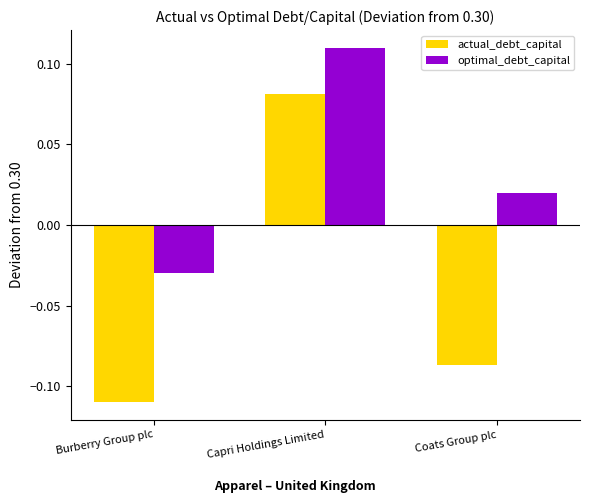

Which label corresponds to the largest value in the chart?

Capri Holdings Limited